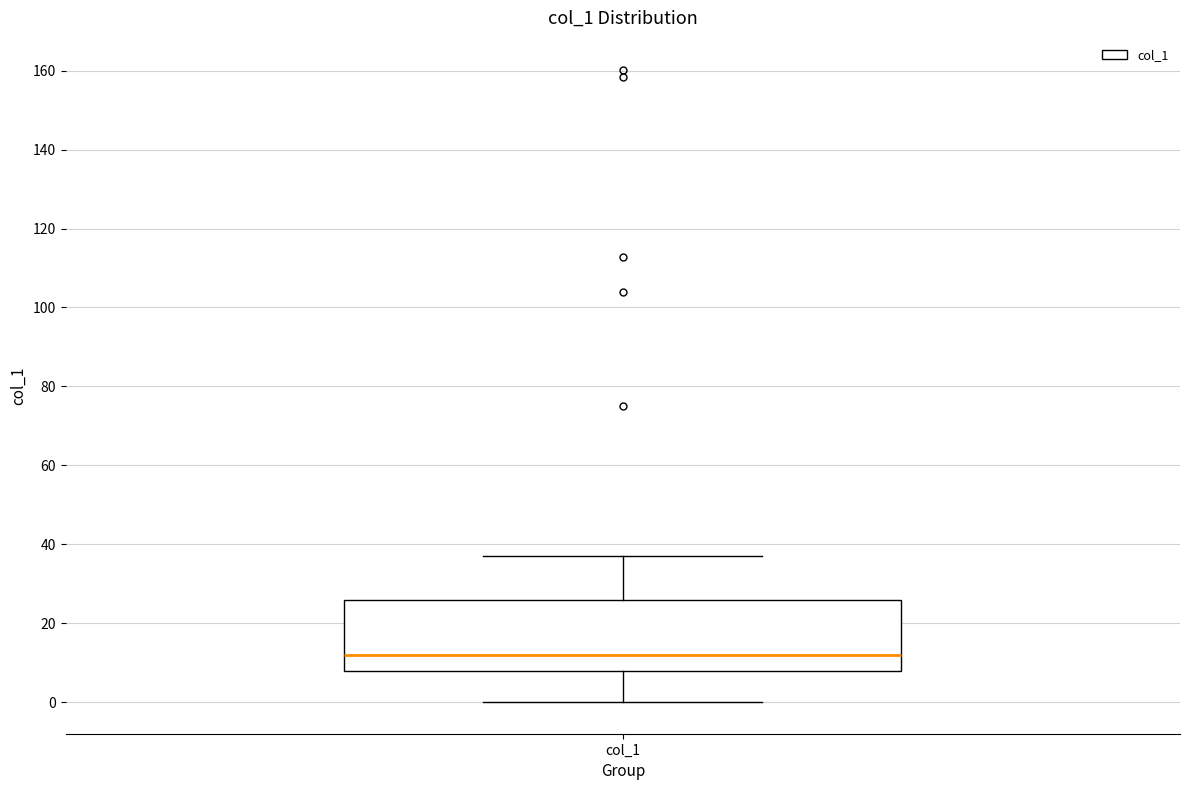

Where is the upper edge of the box for col_1 on the y-axis? The values are not printed on the chart, so give them approximately, as read against the axis.

26